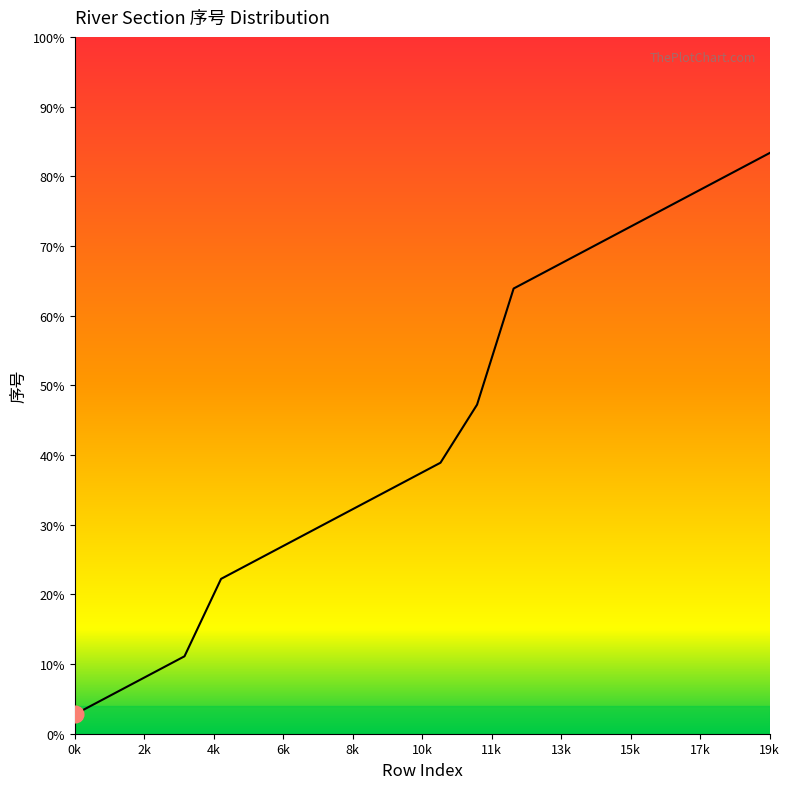

List the labels in order of value, largest first.

19, 18, 17, 16, 15, 14, 13, 12, 11, 10, 9, 8, 7, 6, 5, 4, 3, 2, 1, 0